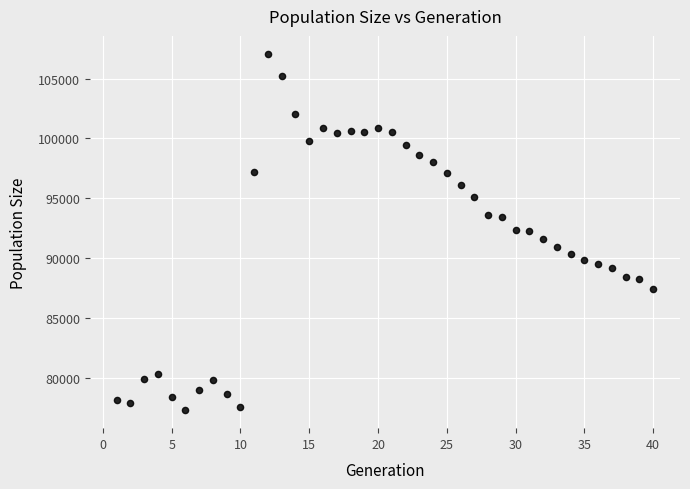

What is the range of X values (max minus min)?

39